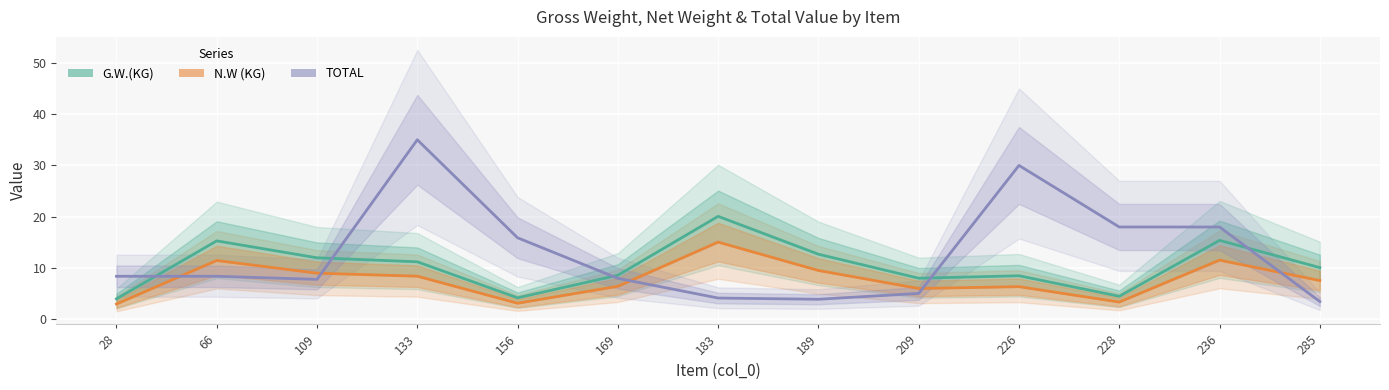

At which category is the sum across all series the highest?

133